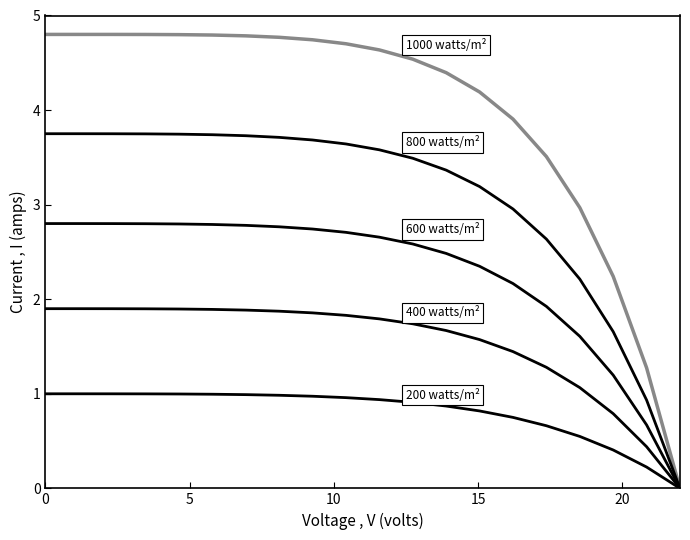

How many lines are shown in the chart?

5